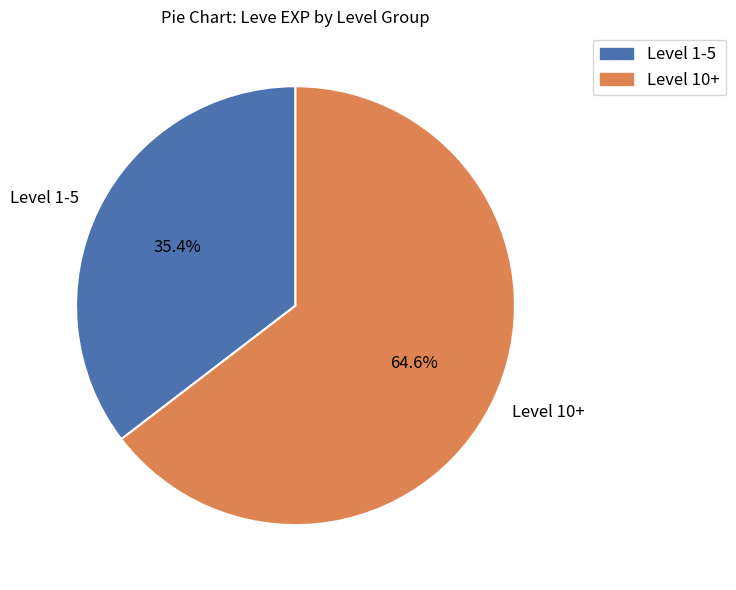

Which category has the biggest portion of the pie?

Level 10+